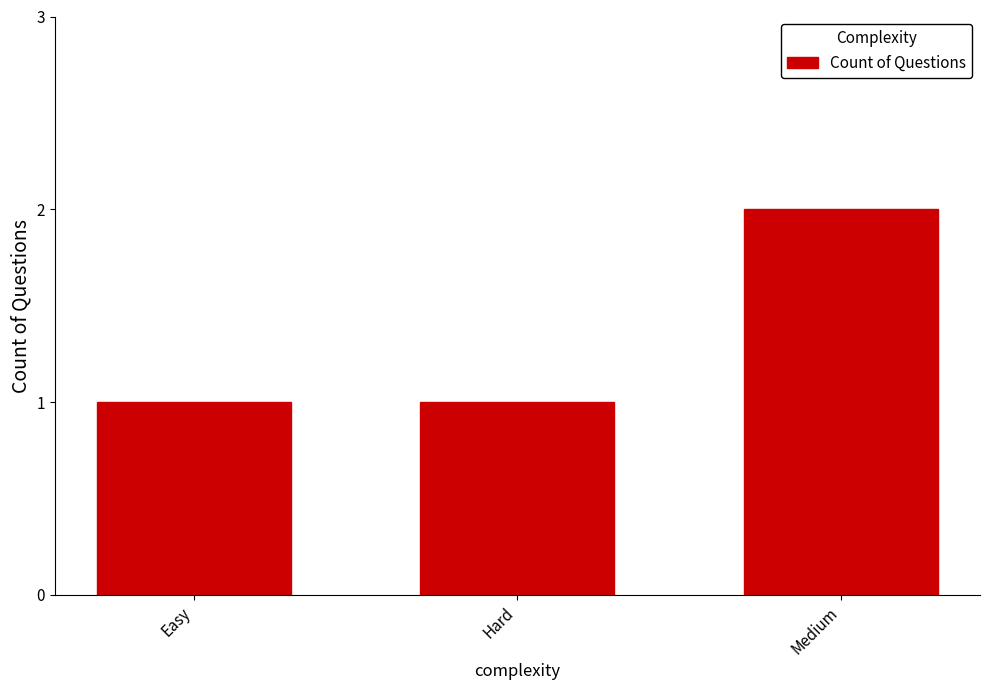

True or false: the data shows 1 at Easy.

True